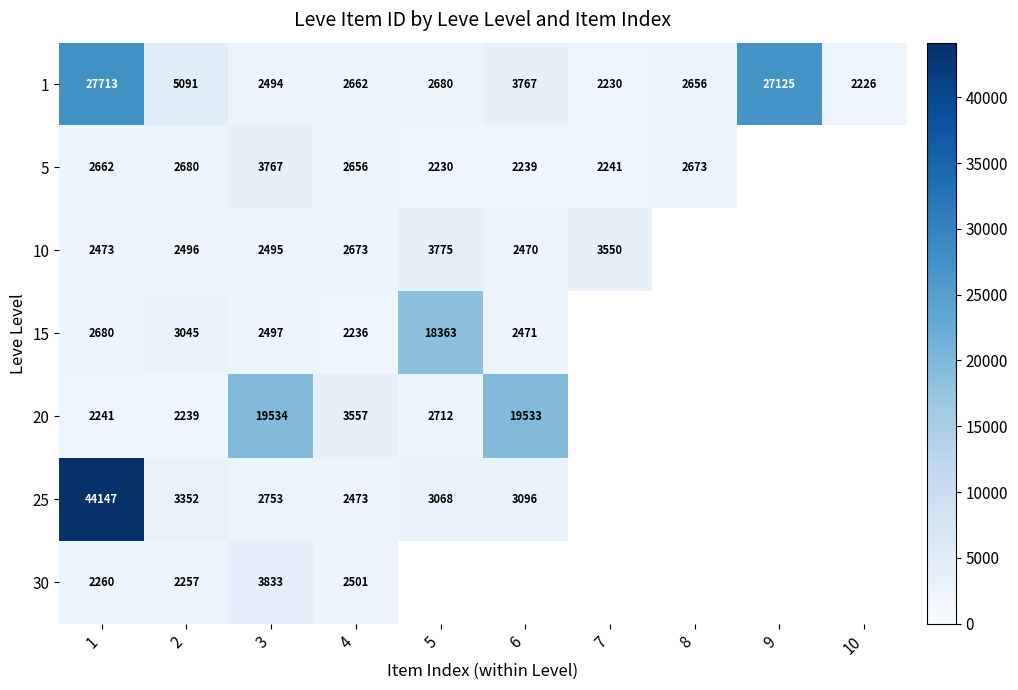

What is the total value across all series at 3?

37373